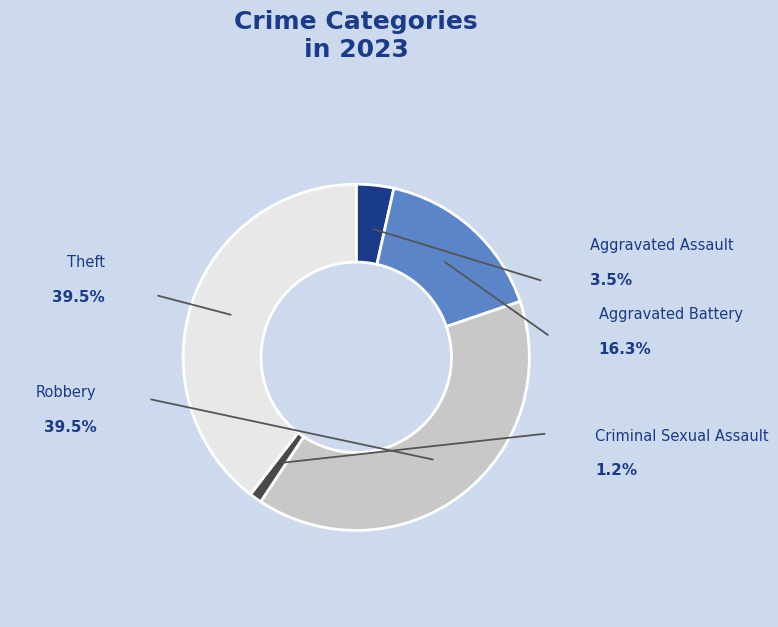

Between Theft and Aggravated Battery, which is larger?

Theft